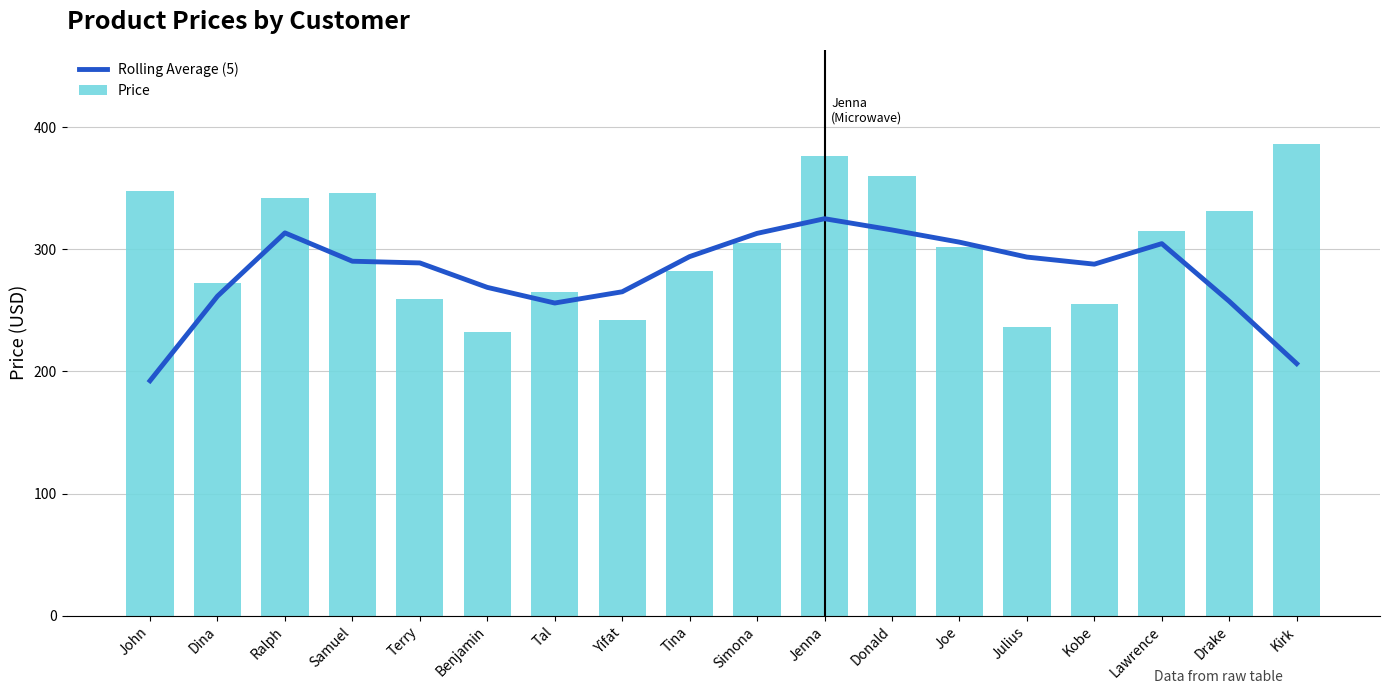

What is the average value of the Price series?

303